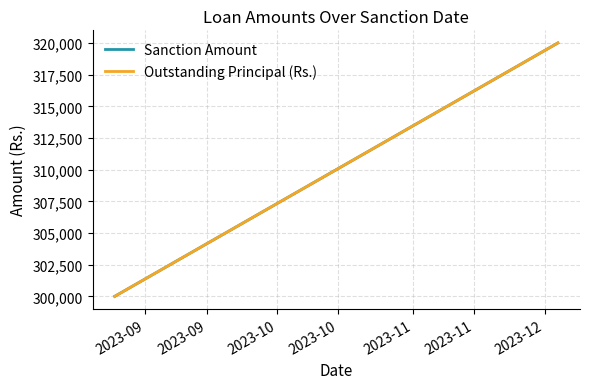

What is the maximum value for Outstanding Principal (Rs.)?

320000